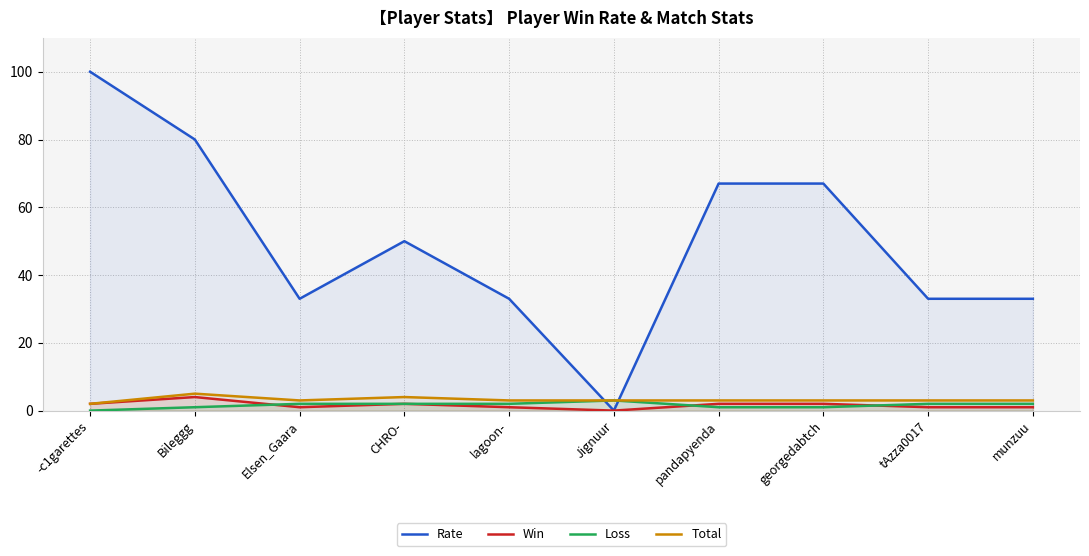

At which category does Rate reach its first local peak?

CHRO-